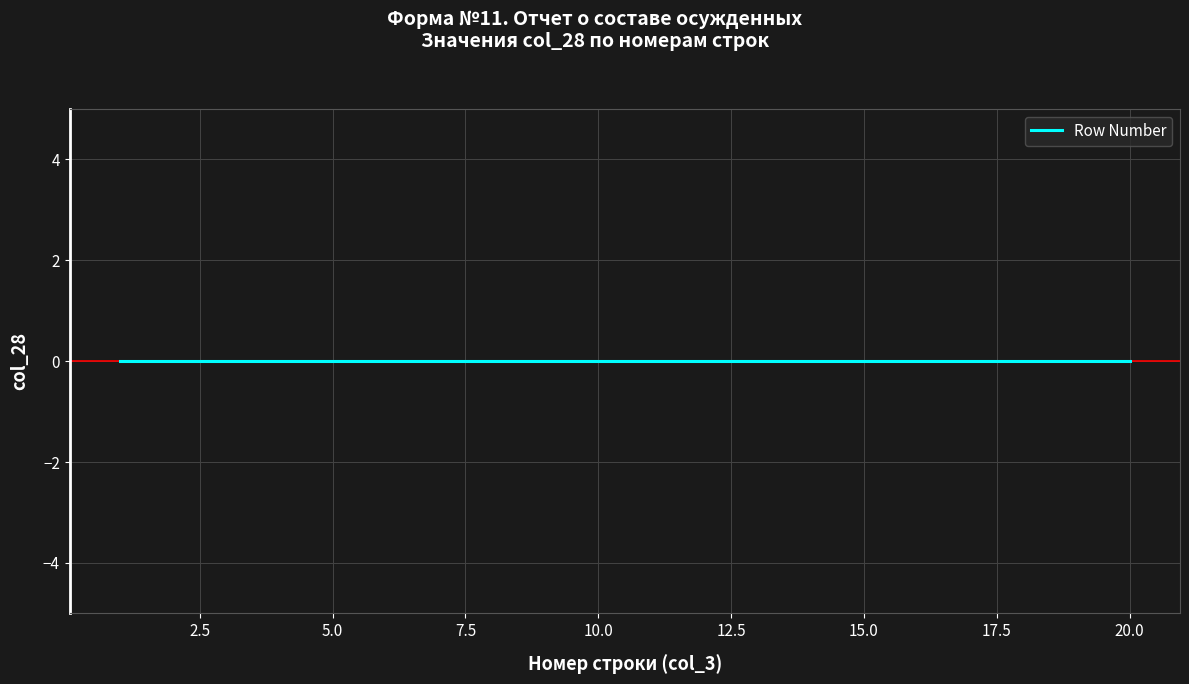

Is it true that the value at 8 is 5?

False